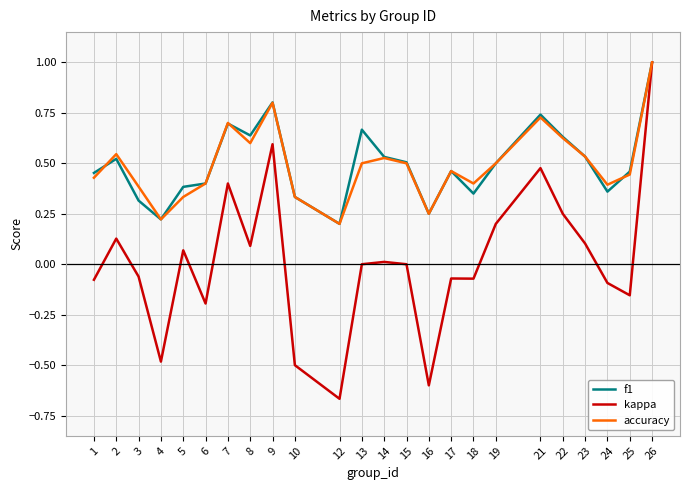

What is the maximum value shown in the chart?

1.0